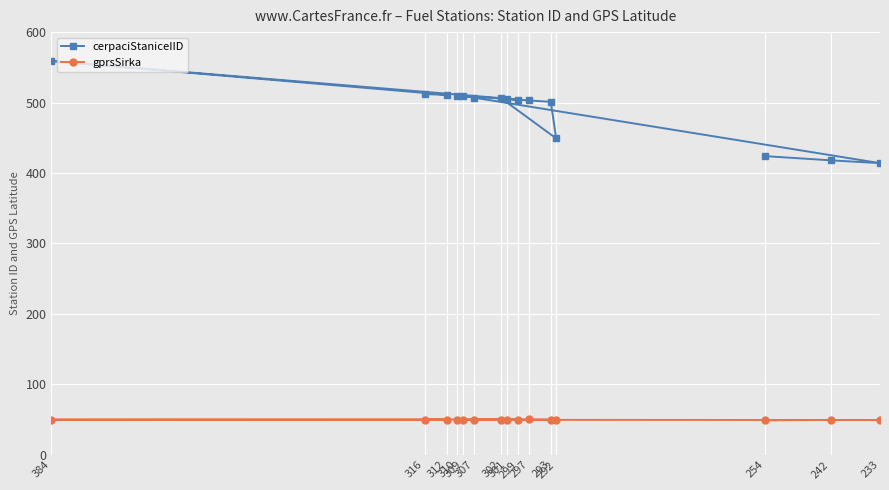

How many values in the gprsSirka series are below 49?

1